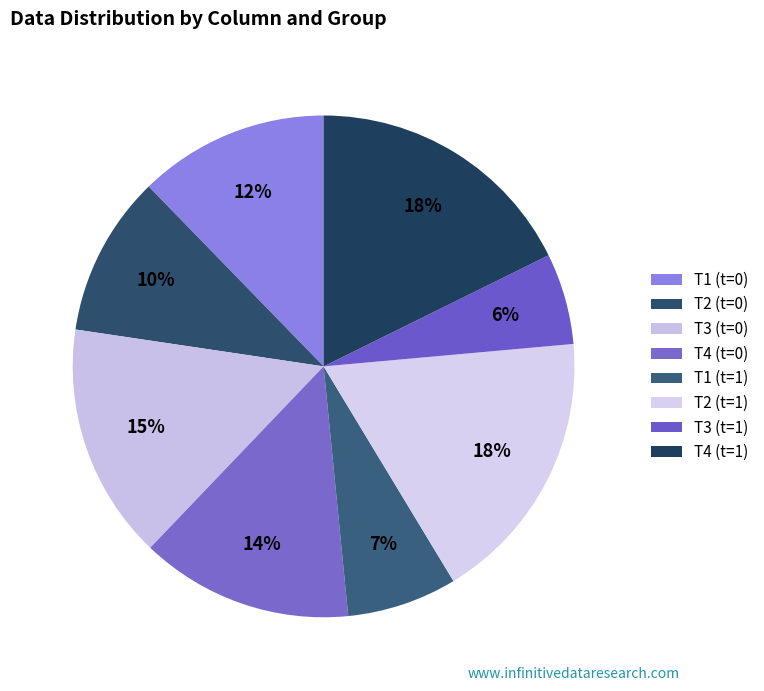

To the nearest percent, what portion does T4 (t=1) represent?

18%